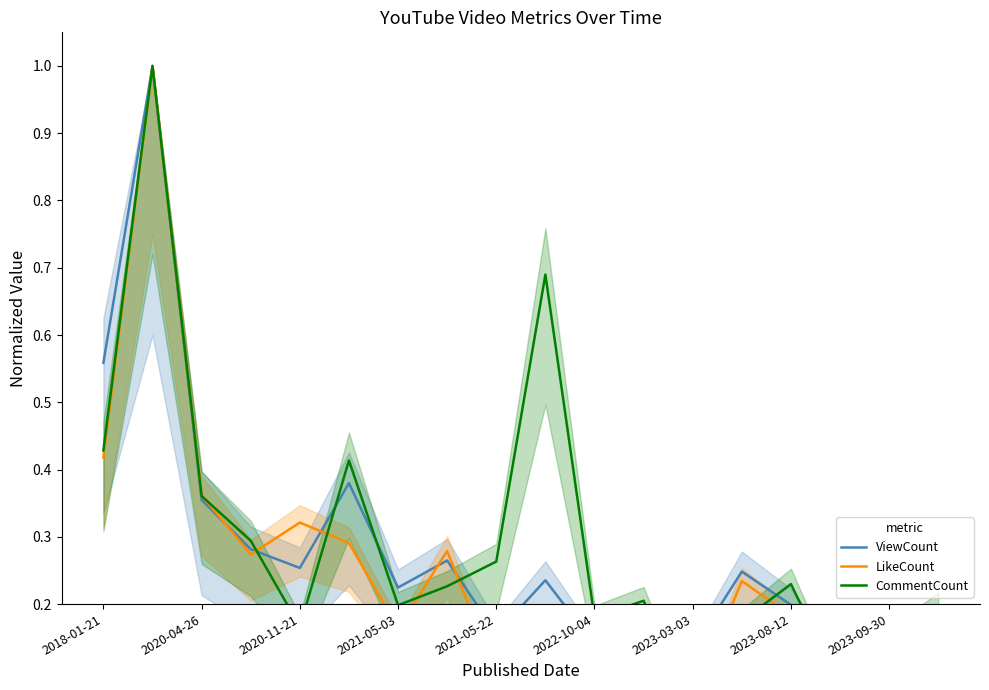

List the series in order of their peak value, lowest first.

ViewCount, LikeCount, CommentCount